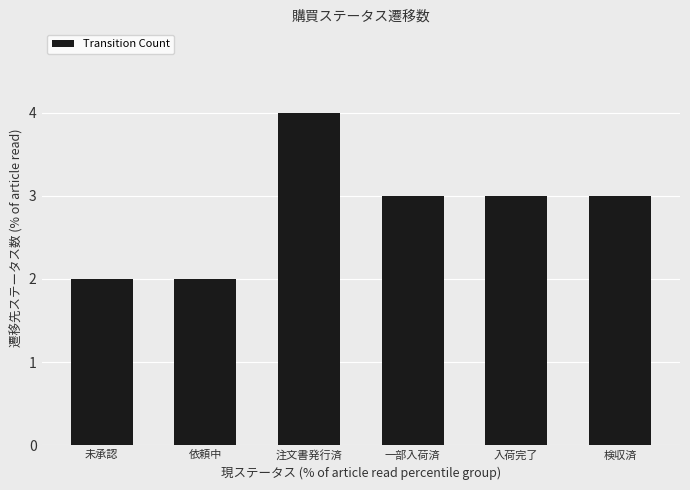

Approximately how many times larger is the value at 未承認 compared to 一部入荷済?

0.7